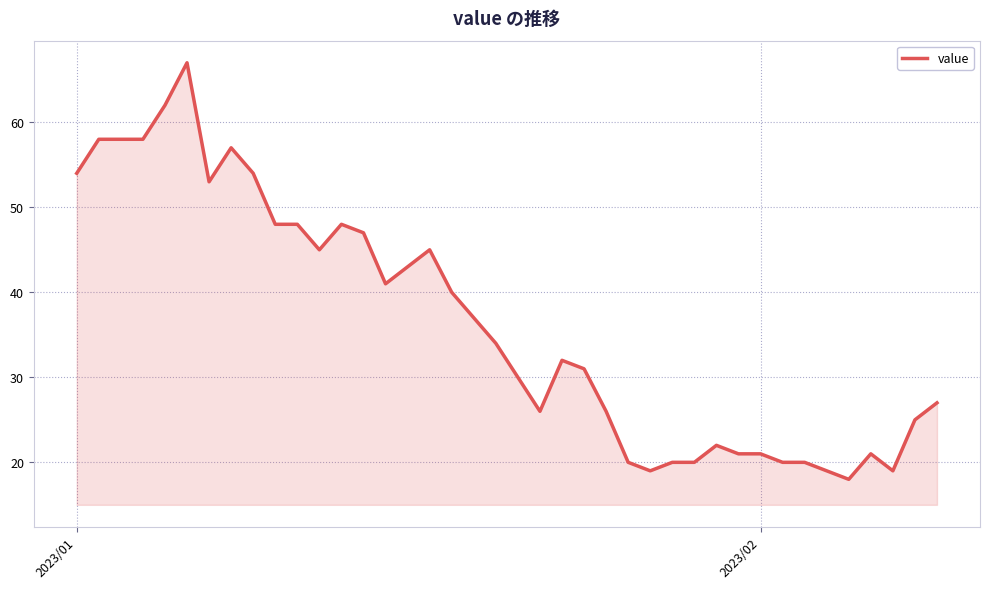

What is the difference between the maximum and minimum values?

49